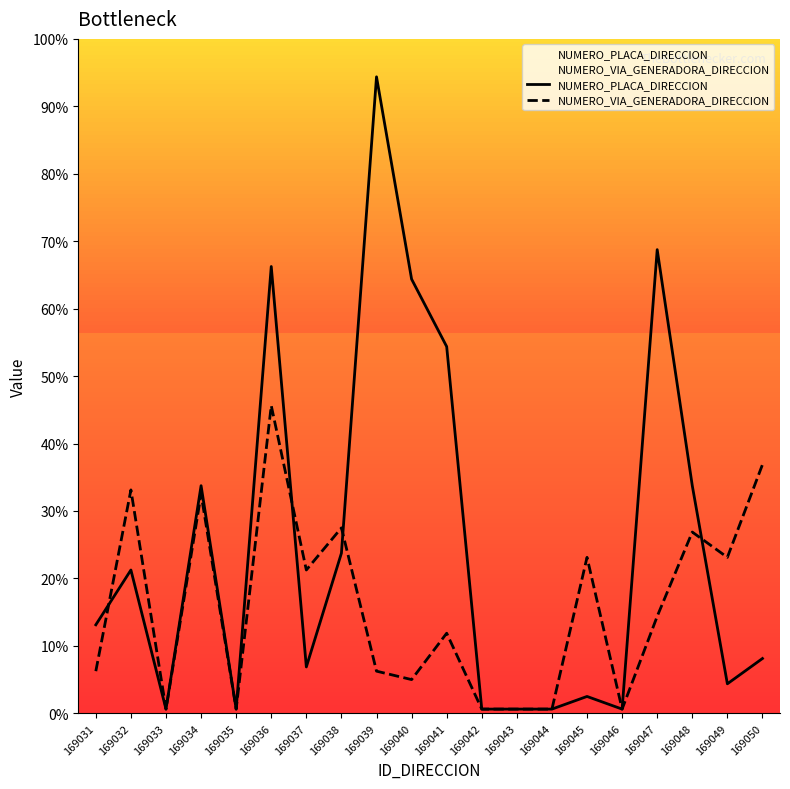

At which label is NUMERO_VIA_GENERADORA_DIRECCION closest to 23?

169045